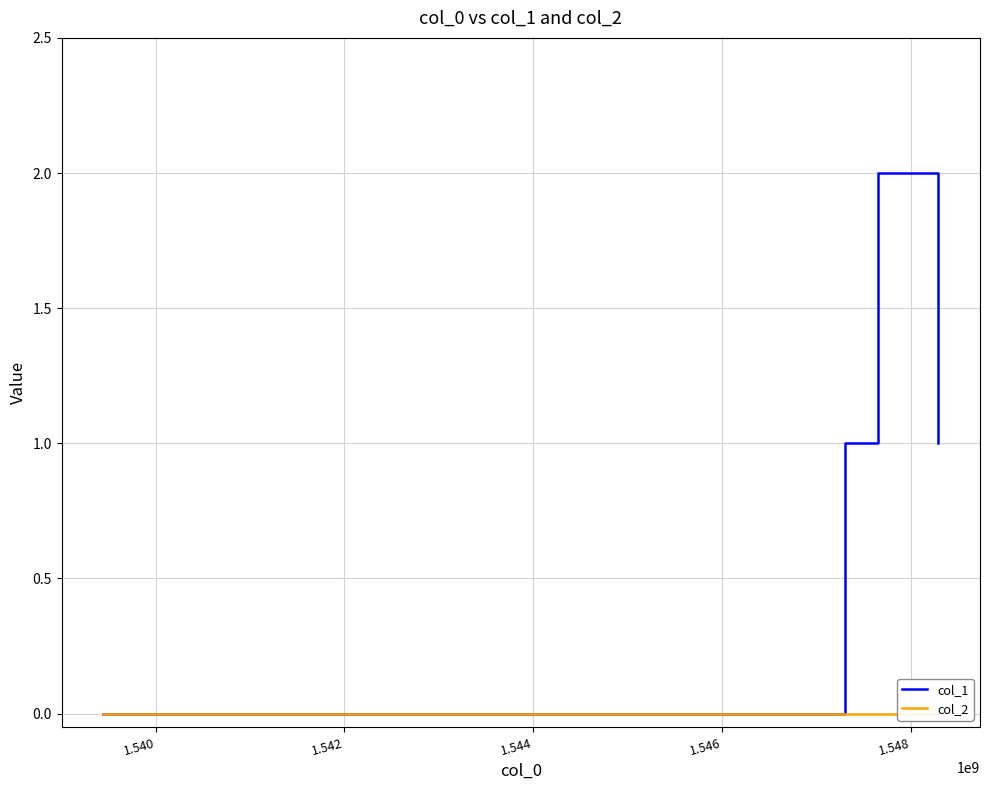

True or false: col_1 has more than 0 points higher than both neighbors.

True